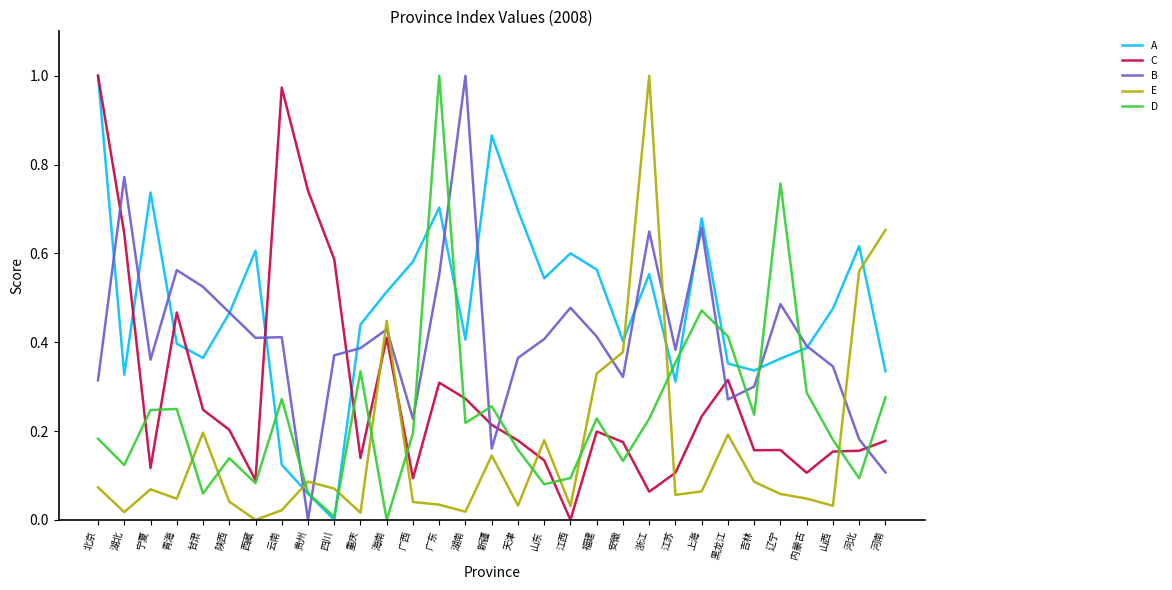

True or false: D and E cross at least once.

True